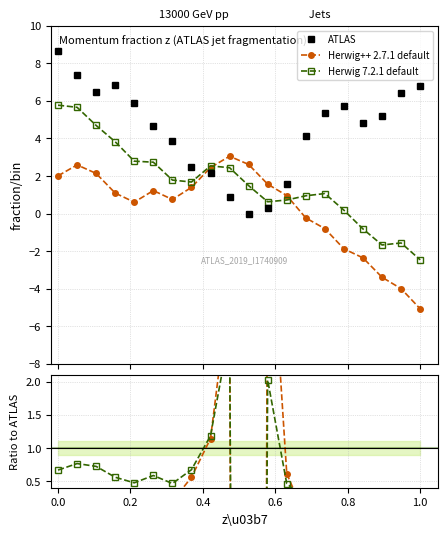

Is the value of Herwig++ 2.7.1 default at 19 greater than the value of Herwig 7.2.1 default at 0.0?

No